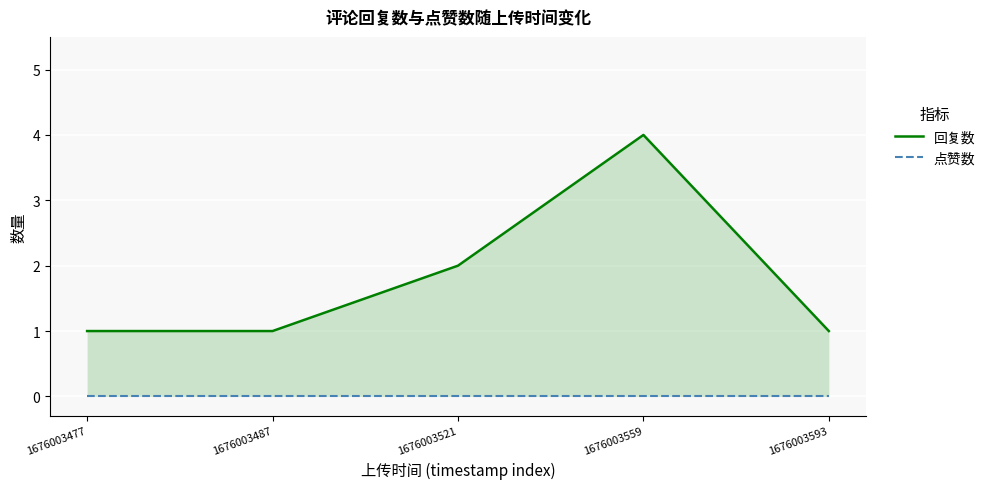

Which category has the lowest value in the 点赞数 series?

1676003477